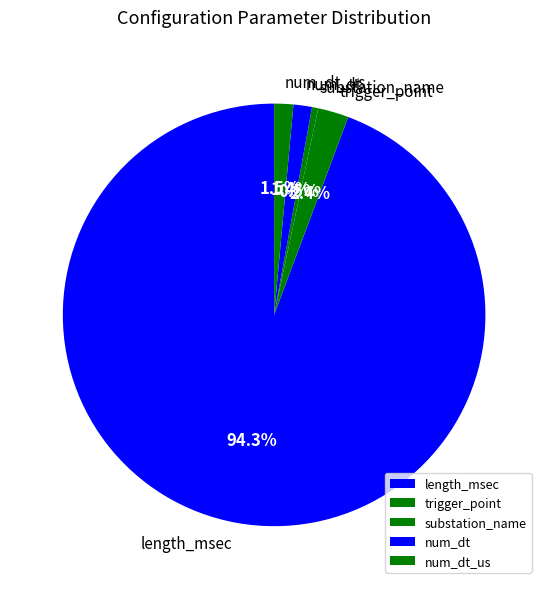

Is length_msec the majority of the pie?

Yes